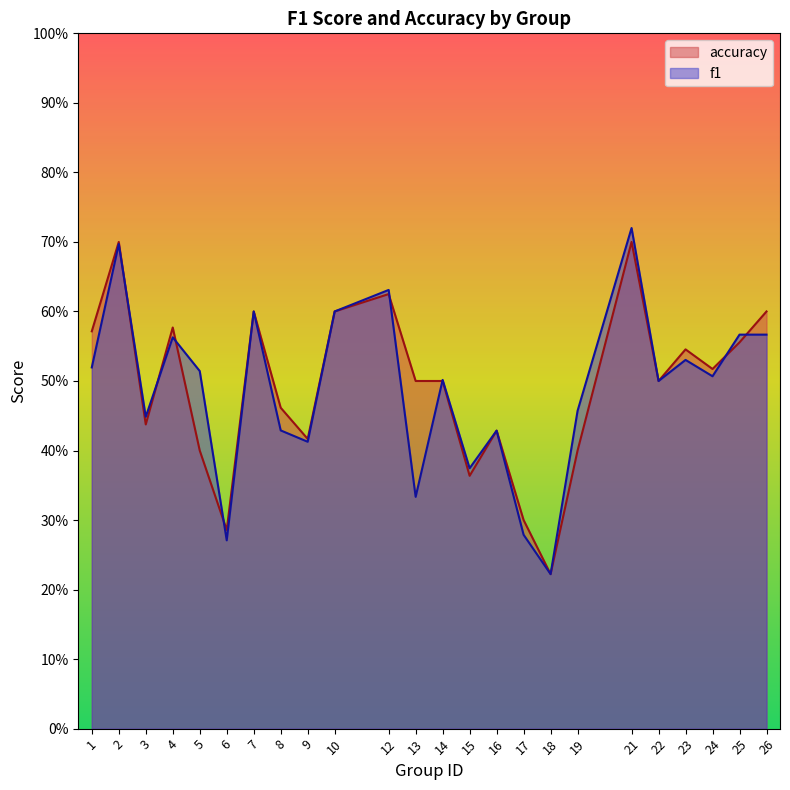

Reading left to right, what are all the values shown in this chart?

f1: 0.5	0.7	0.4	0.6	0.5	0.3	0.6	0.4	0.4	0.6	0.6	0.3	0.5	0.4	0.4	0.3	0.2	0.5	0.7	0.5	0.5	0.5	0.6	0.6
accuracy: 0.6	0.7	0.4	0.6	0.4	0.3	0.6	0.5	0.4	0.6	0.6	0.5	0.5	0.4	0.4	0.3	0.2	0.4	0.7	0.5	0.5	0.5	0.6	0.6